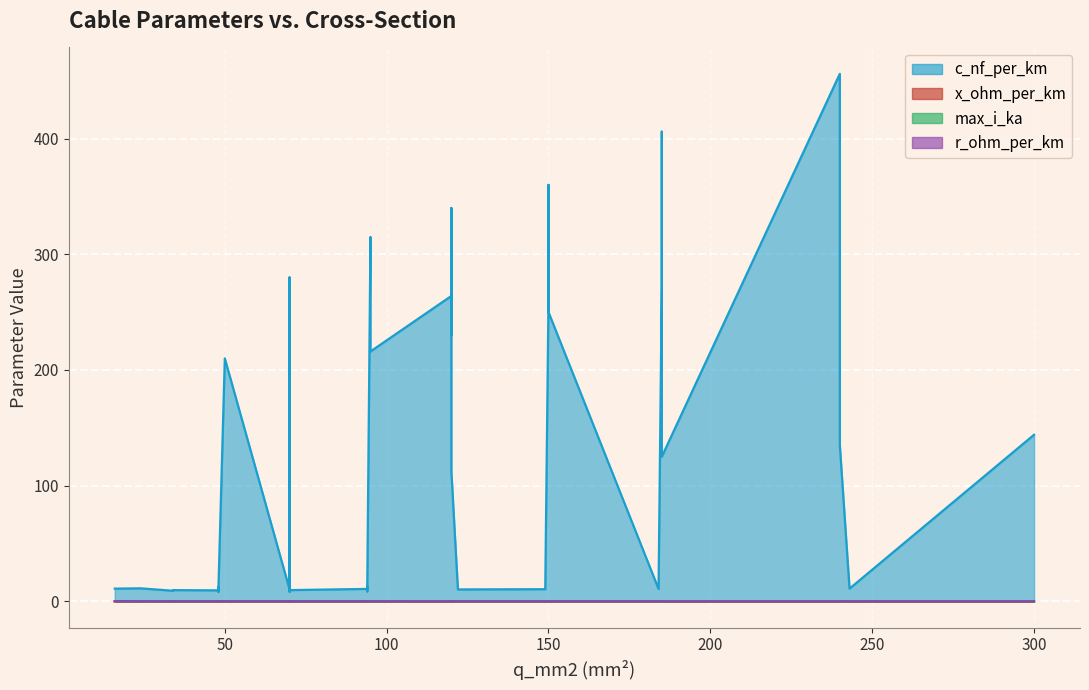

How many data points in c_nf_per_km are above 13?

20